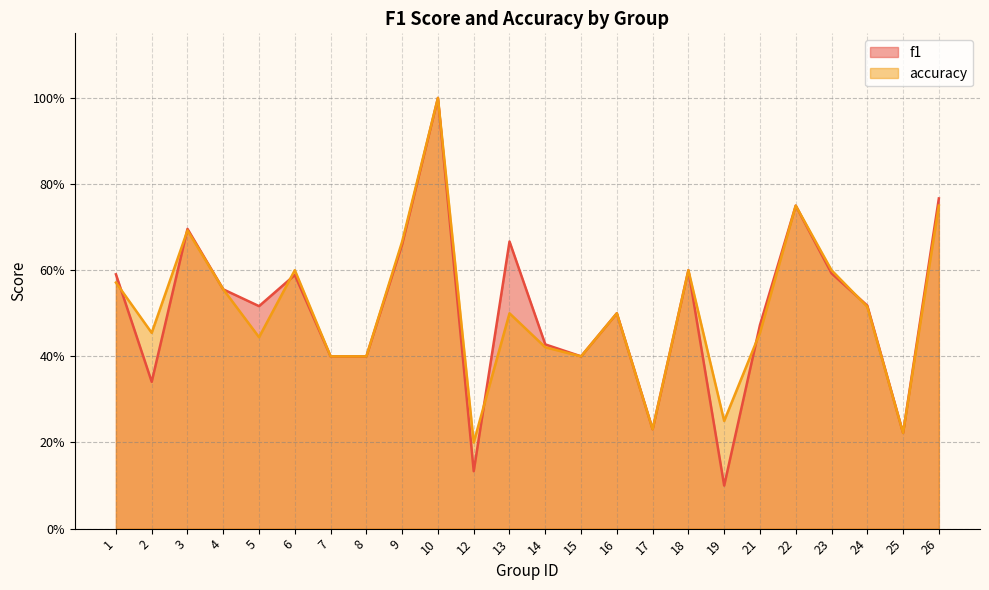

True or false: accuracy has more than 2 points higher than both neighbors.

True